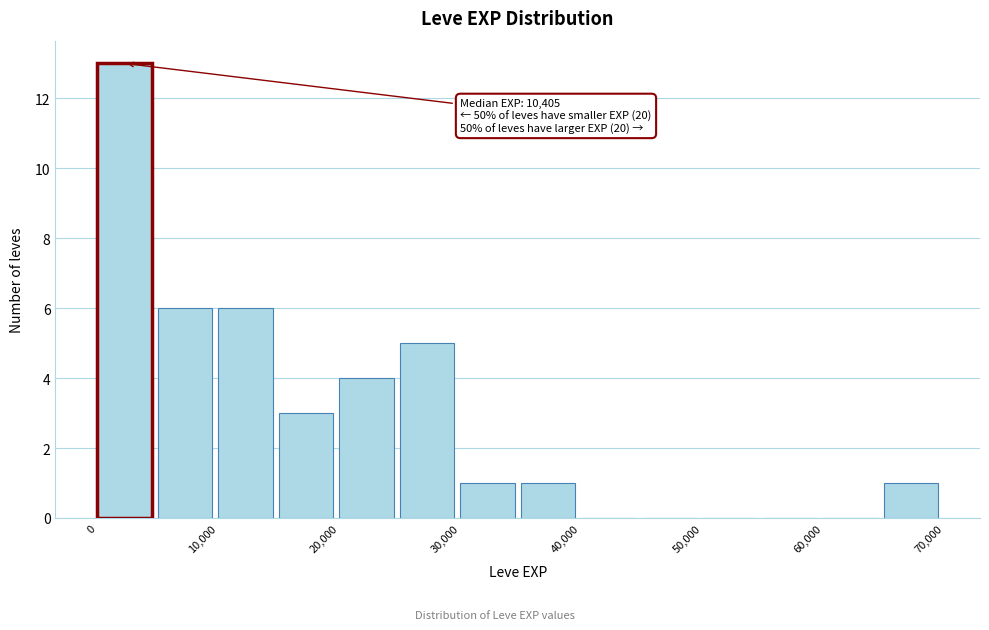

Over which range of the x-axis is the bar tallest?

0 to 5000